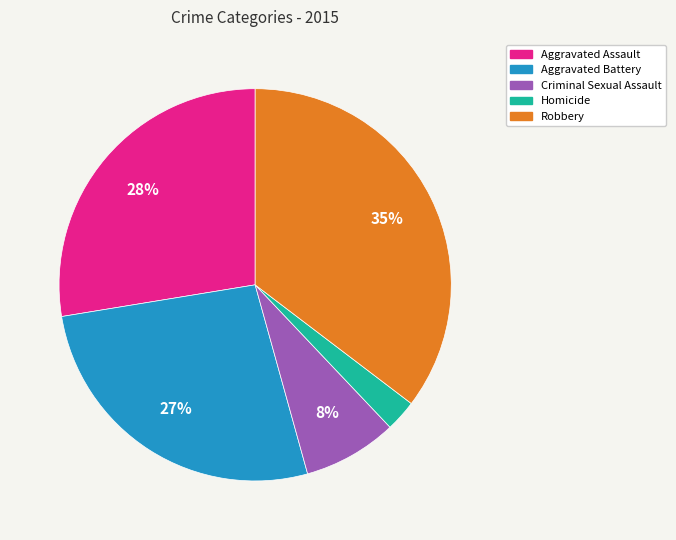

What is the ratio of the value at Aggravated Battery to the value at Aggravated Assault?

1.0